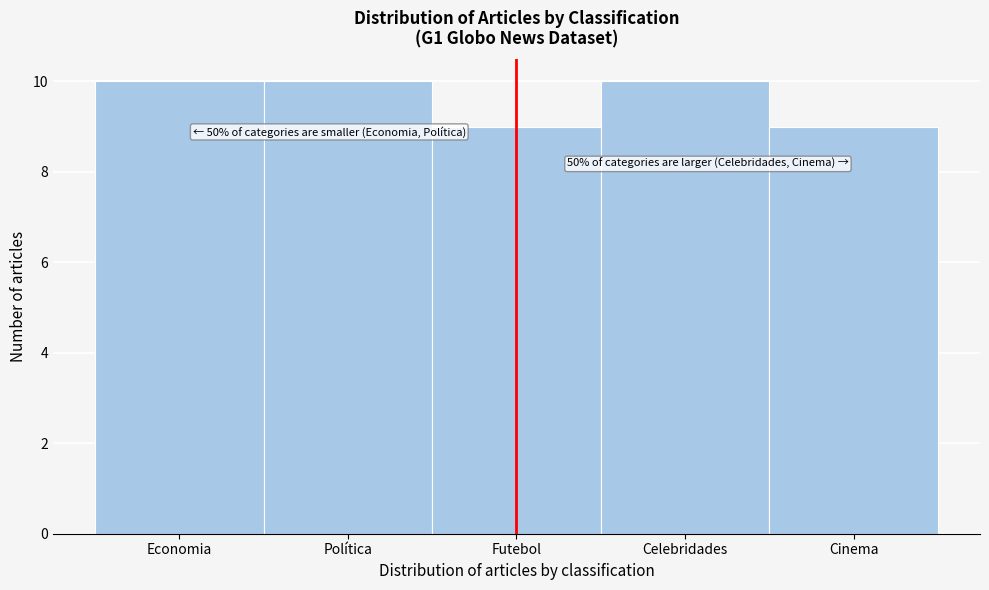

Reading right to left, list all the values displayed in this chart.

Cinema=9	Celebridades=10	Futebol=9	Política=10	Economia=10